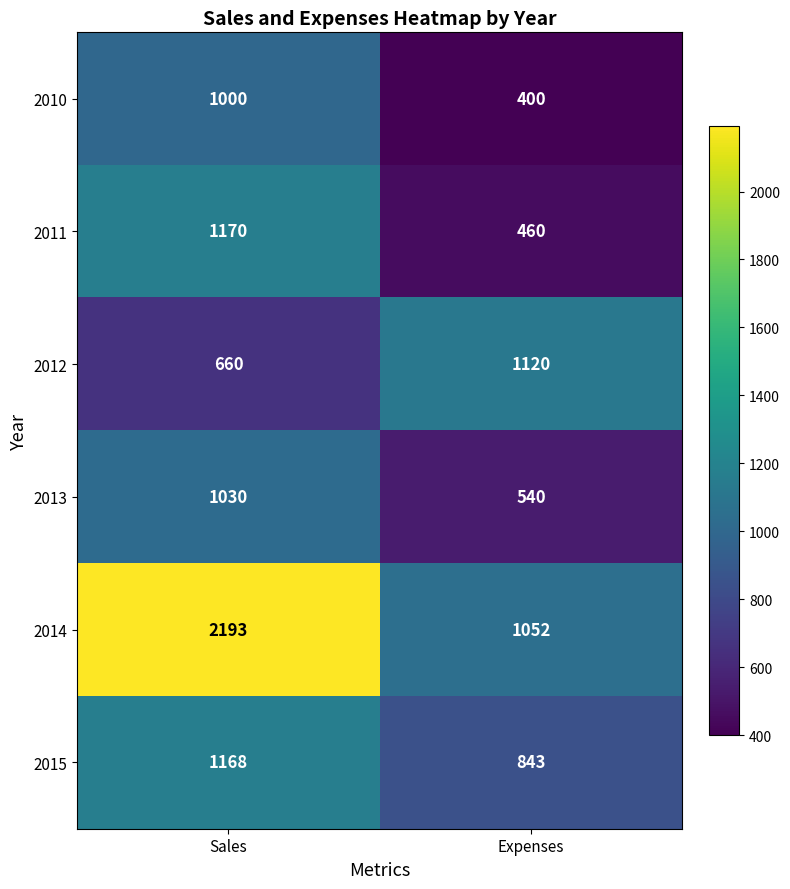

The 2012 series shows 1120 at Expenses. True or false?

True